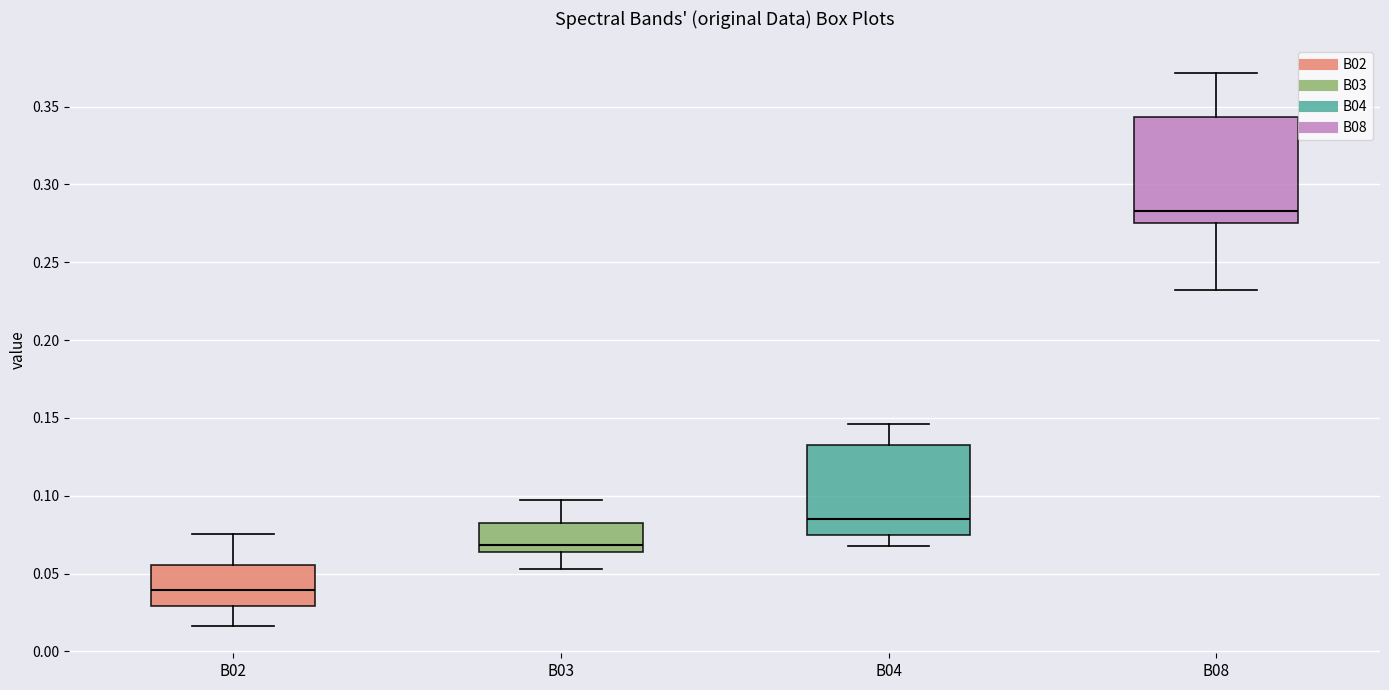

Reading left to right, read every box against the y-axis: the position of its median line, the range the box covers, and the ends of its whiskers. The values are not printed on the chart, so give them approximately, as read against the axis.

B02: median 0.040, box 0.030 to 0.055, whiskers 0.015 to 0.075
B03: median 0.070, box 0.065 to 0.085, whiskers 0.055 to 0.095
B04: median 0.085, box 0.075 to 0.135, whiskers 0.070 to 0.145
B08: median 0.285, box 0.275 to 0.345, whiskers 0.230 to 0.370